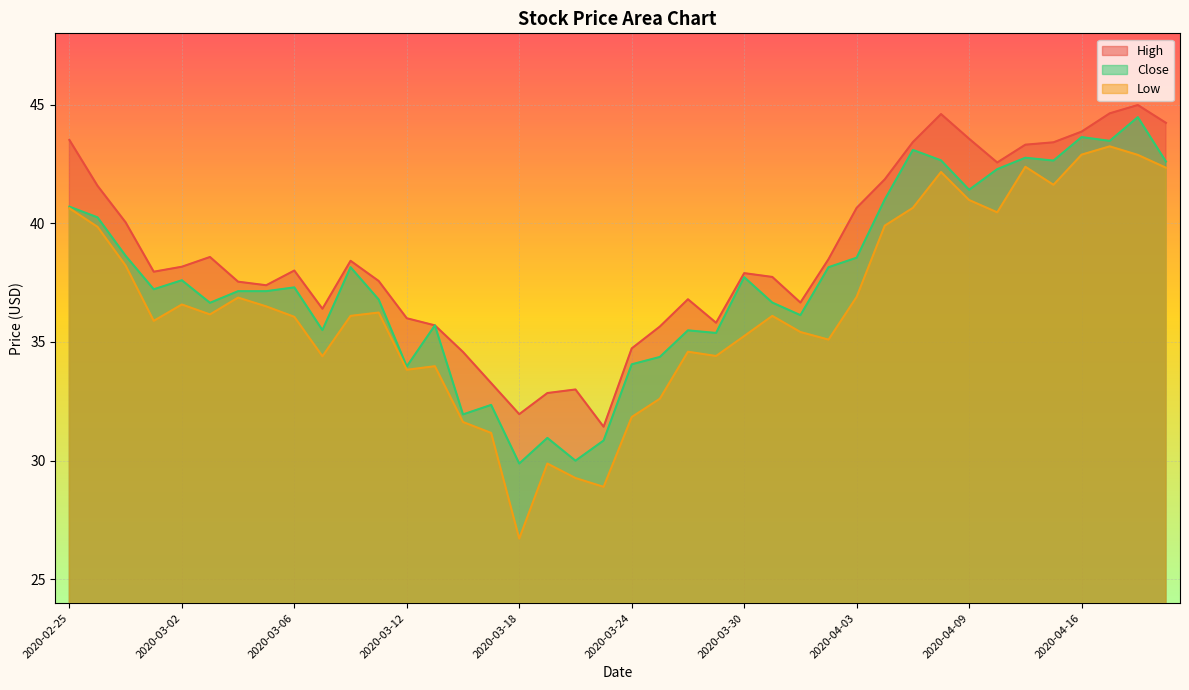

True or false: High and Low intersect in this chart.

False